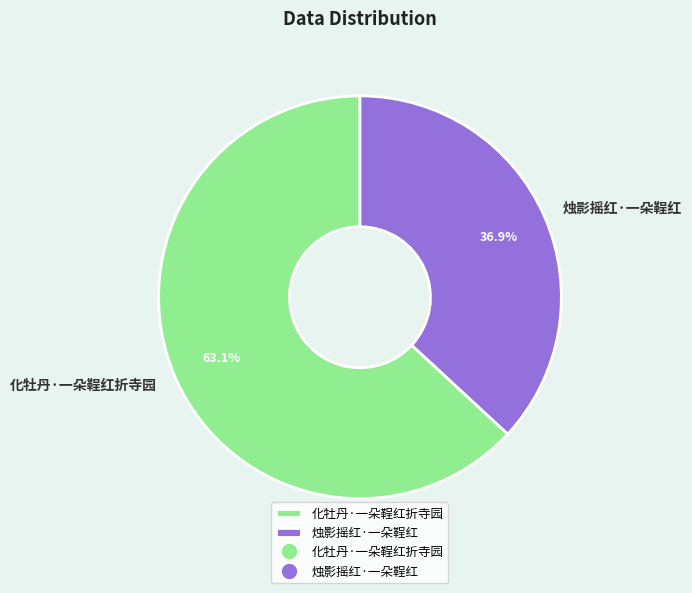

Is it true that 化牡丹·一朵鞓红折寺园 is 63% of the pie?

True